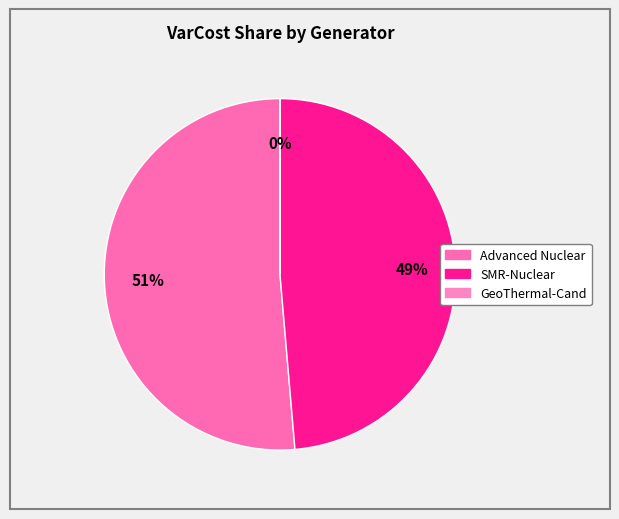

To the nearest percent, what is the difference between the largest and smallest slice percentages?

51%